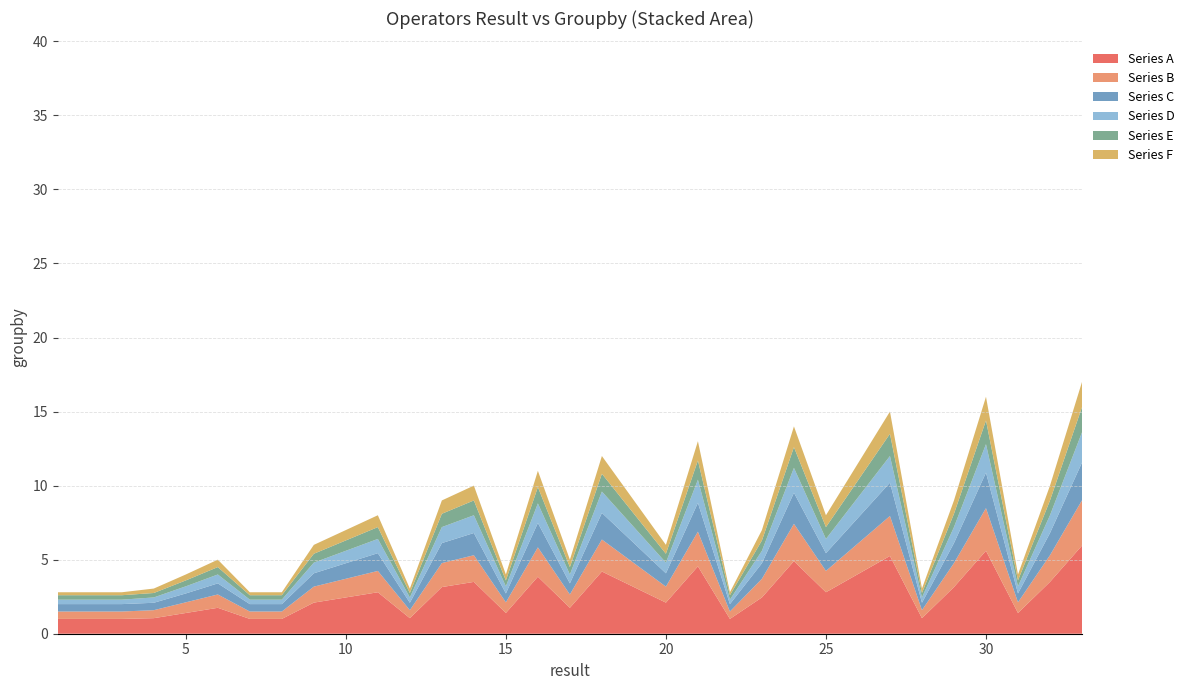

What is the minimum value for Series A?

1.0